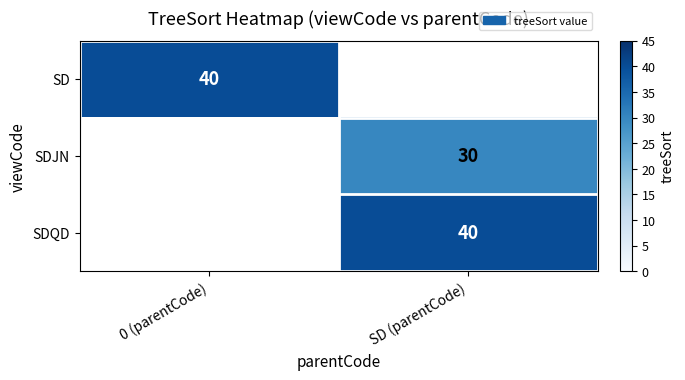

The value of SDJN at SD (parentCode) is 13. True or false?

False